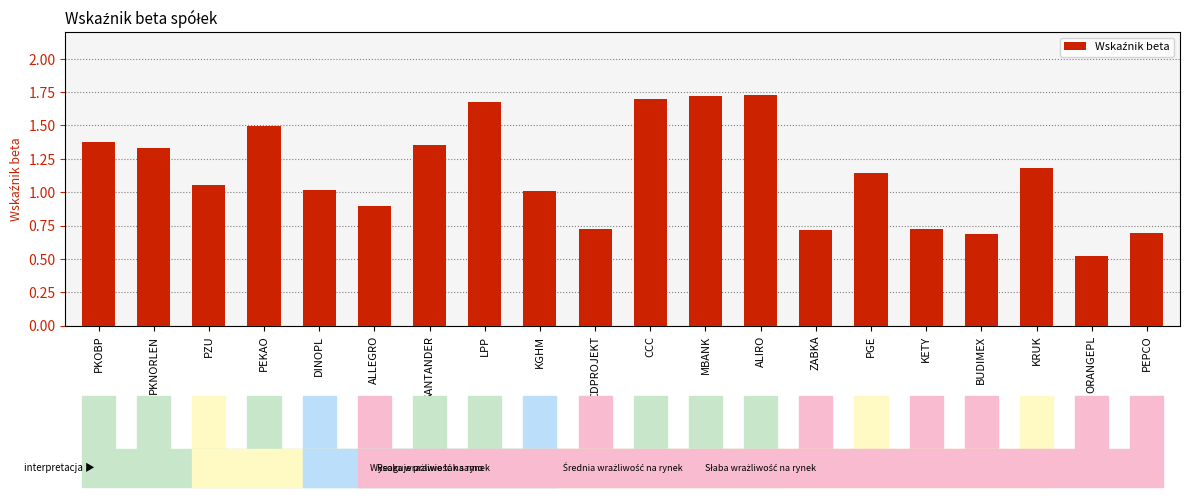

What is the smallest value displayed?

0.5